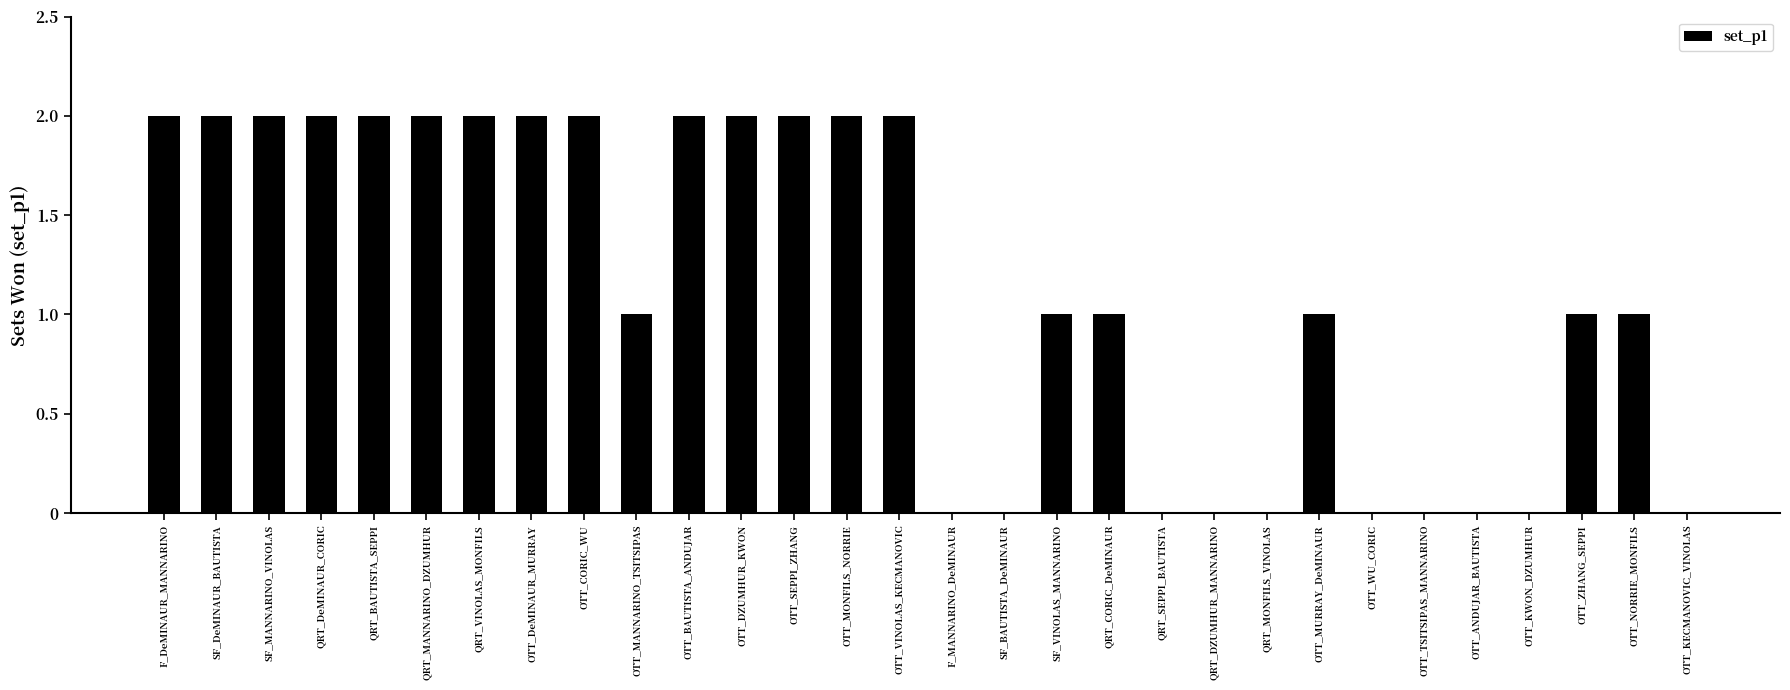

How many values are between 0 and 2?

30